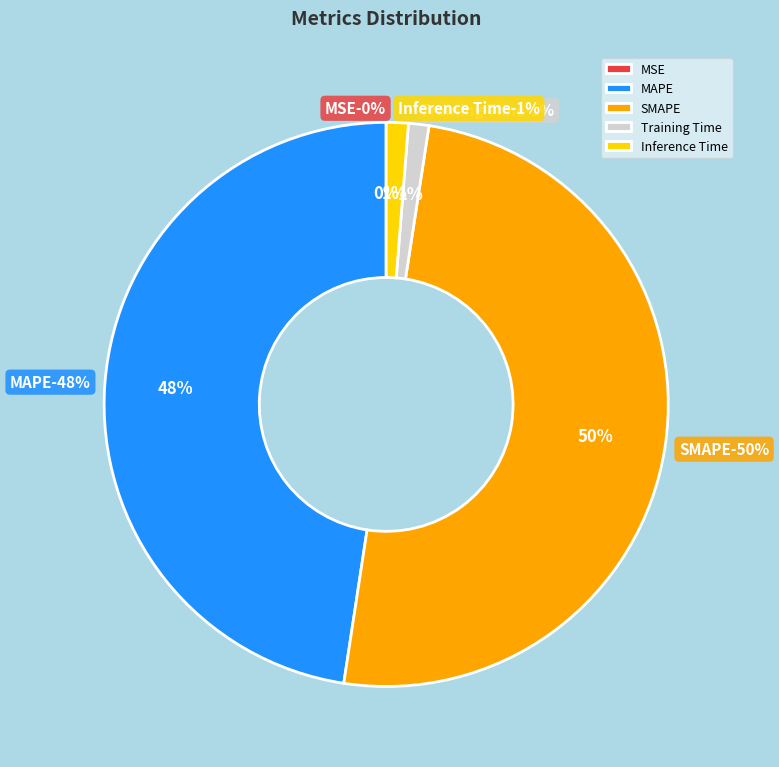

To the nearest percent, what percentage of the pie is Training Time?

1%